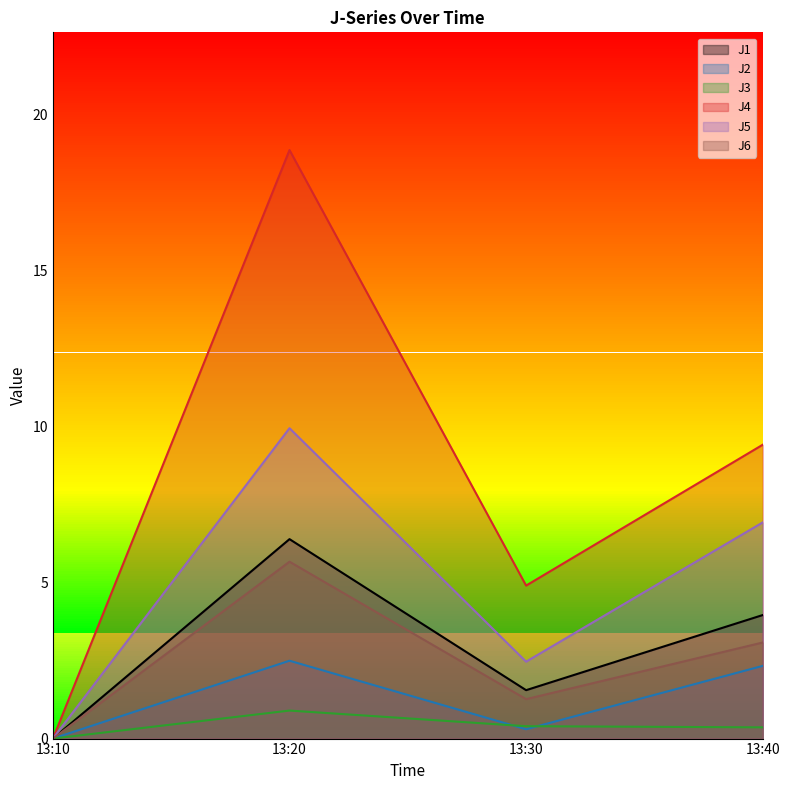

The J4 series shows 9.2 at 13:10. True or false?

False